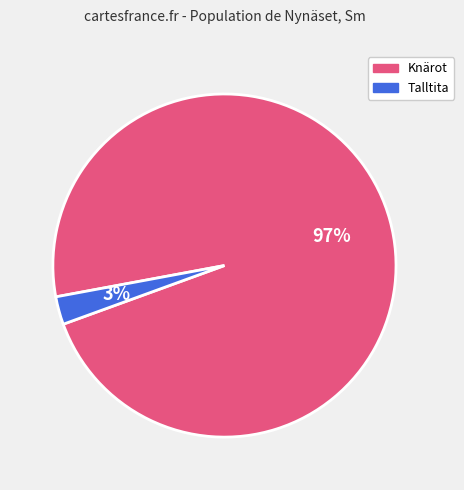

To the nearest percent, what is the average slice percentage?

50%